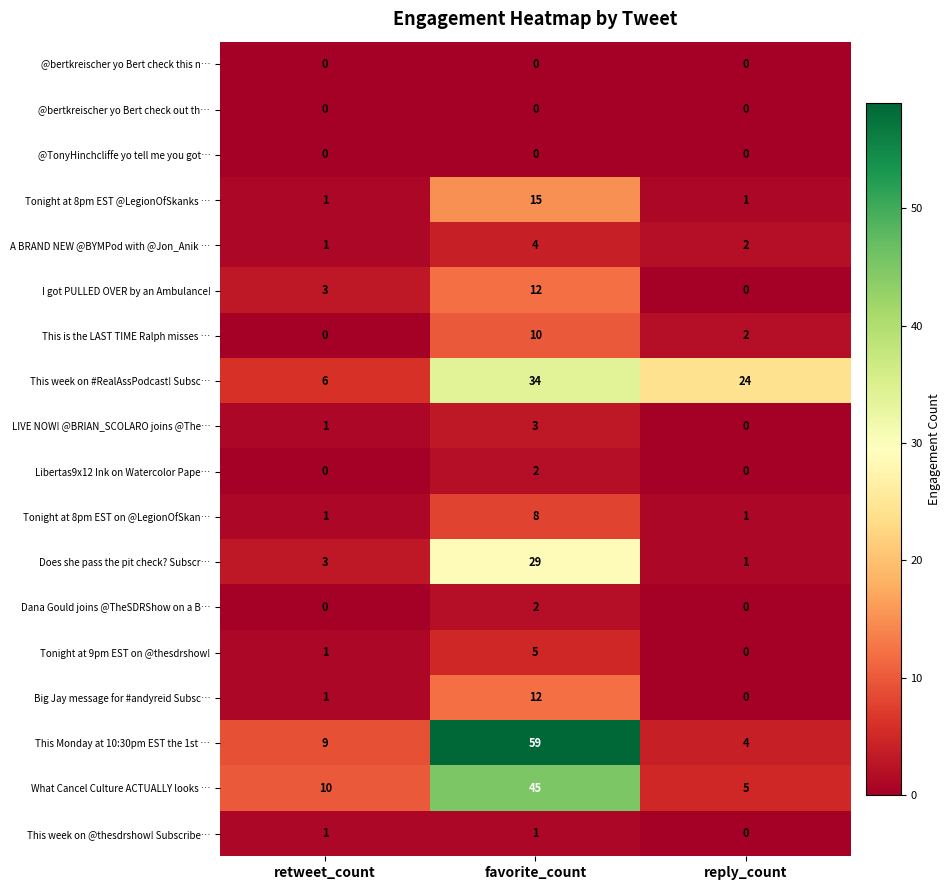

Rank the categories by This is the LAST TIME Ralph misses … value from lowest to highest.

retweet_count, reply_count, favorite_count